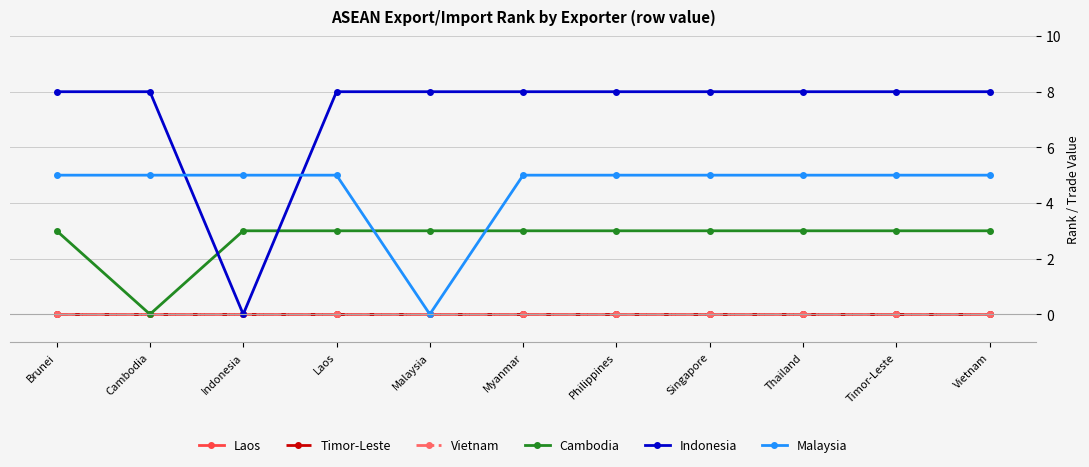

Rank the series at Thailand from highest to lowest value.

Indonesia, Malaysia, Cambodia, Laos, Timor-Leste, Vietnam